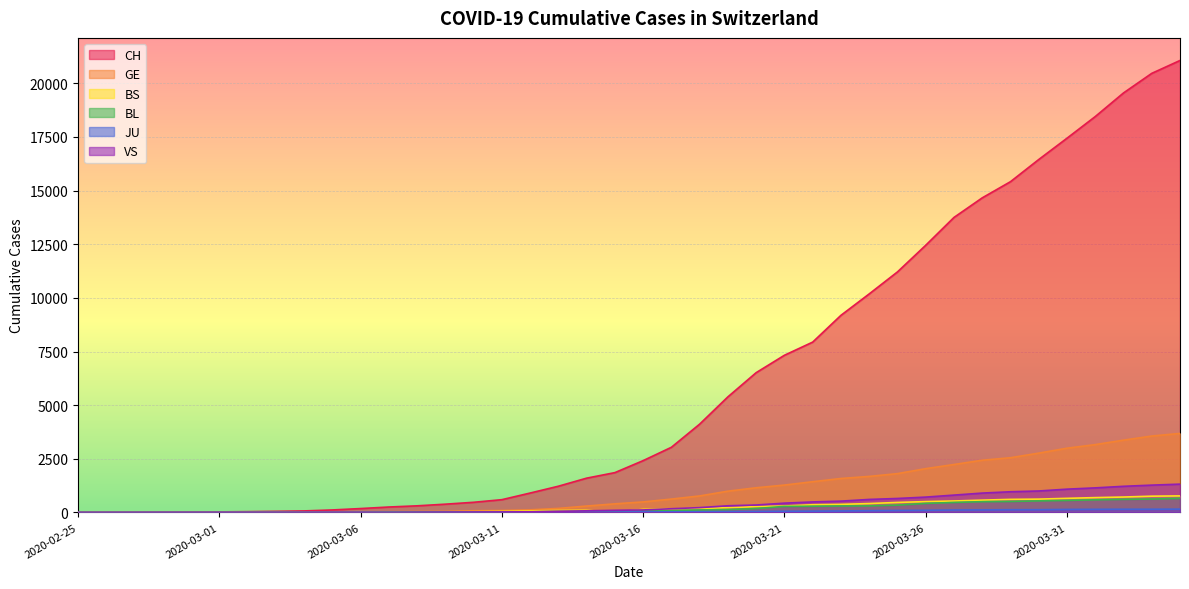

Rank the series at 2020-03-08 from lowest to highest value.

JU, VS, BL, BS, GE, CH